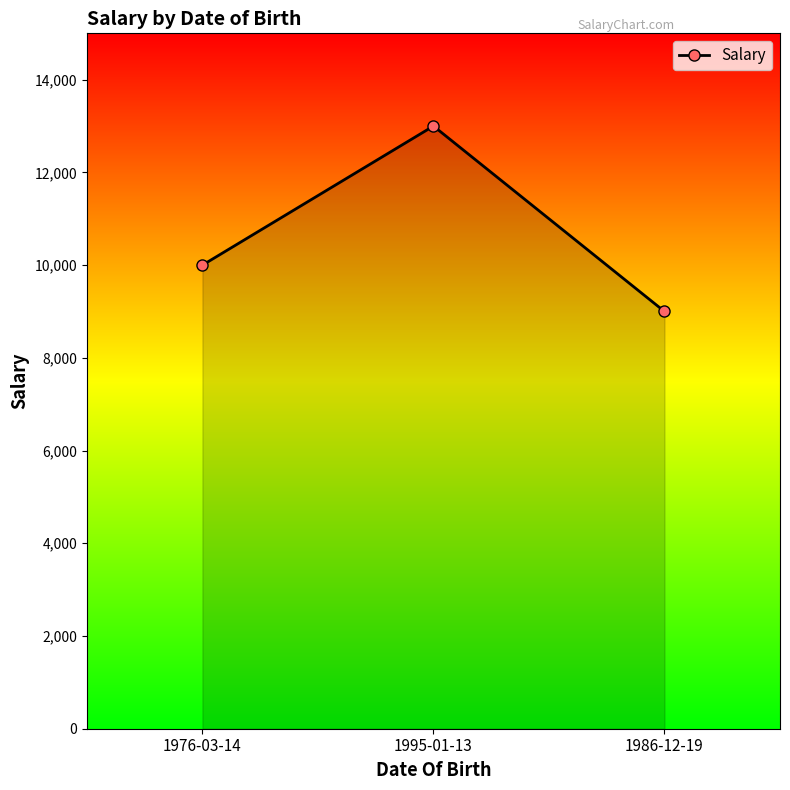

What is the difference between the values at 1995-01-13 and 1986-12-19?

4000